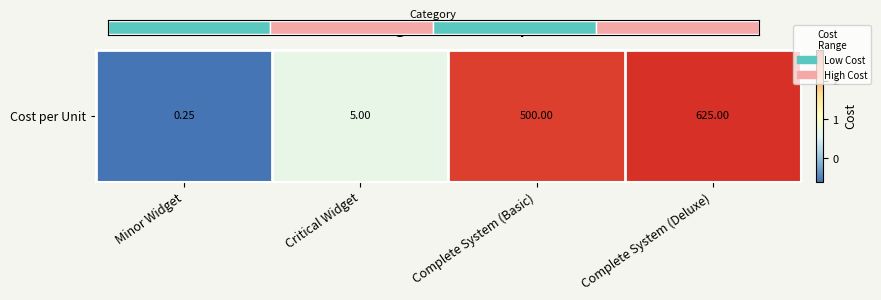

How many distinct data groups are displayed?

1